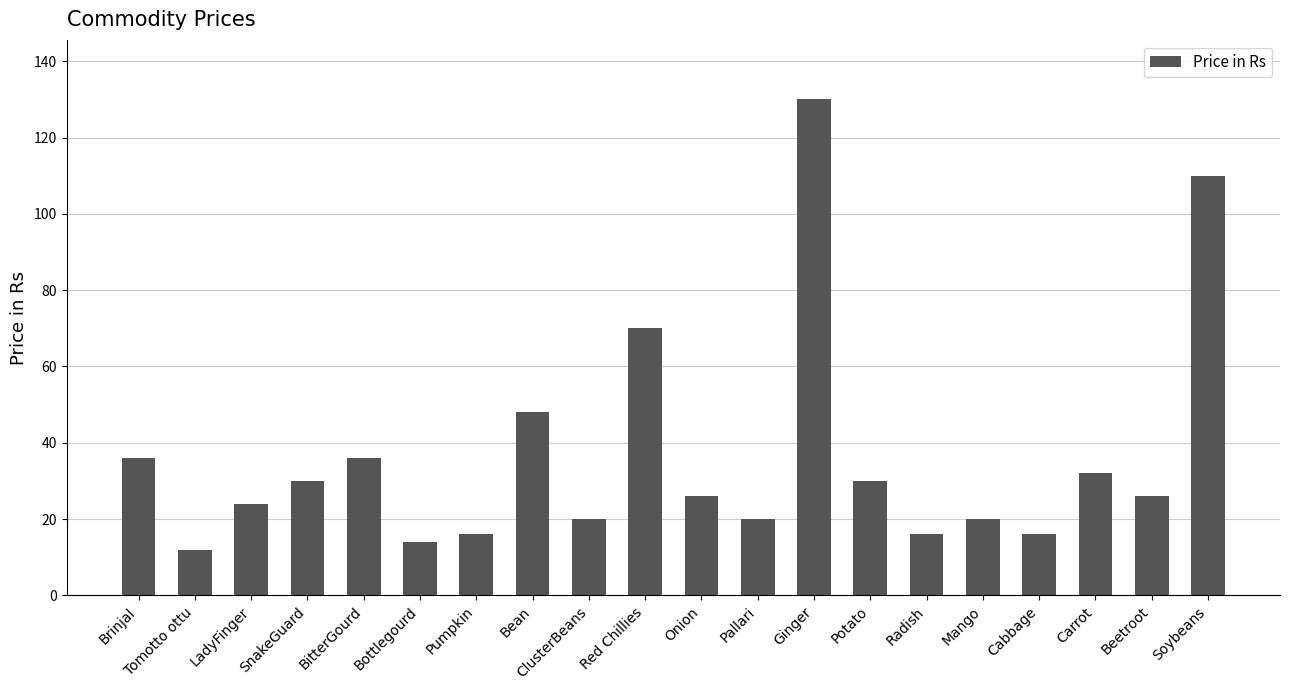

Reading left to right, list all the values displayed in this chart.

36	12	24	30	36	14	16	48	20	70	26	20	130	30	16	20	16	32	26	110